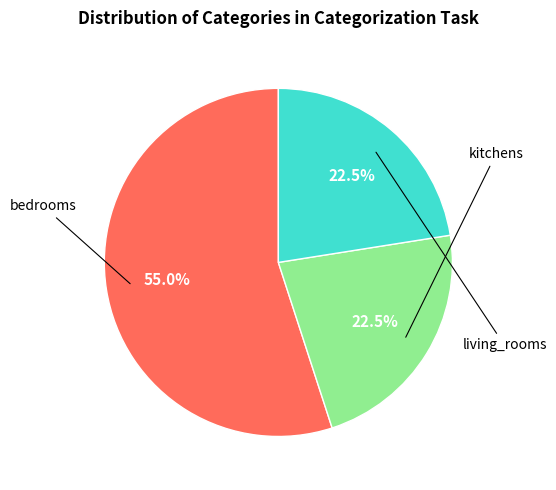

To the nearest percent, what is the difference between the largest and smallest slice percentages?

32%